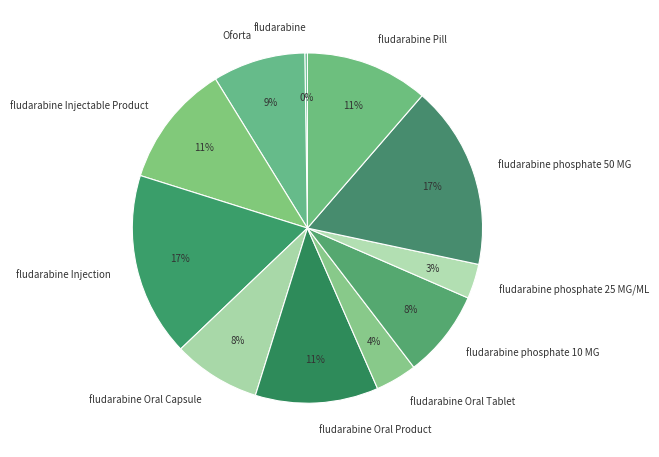

Is there any slice that represents more than half of the pie?

No